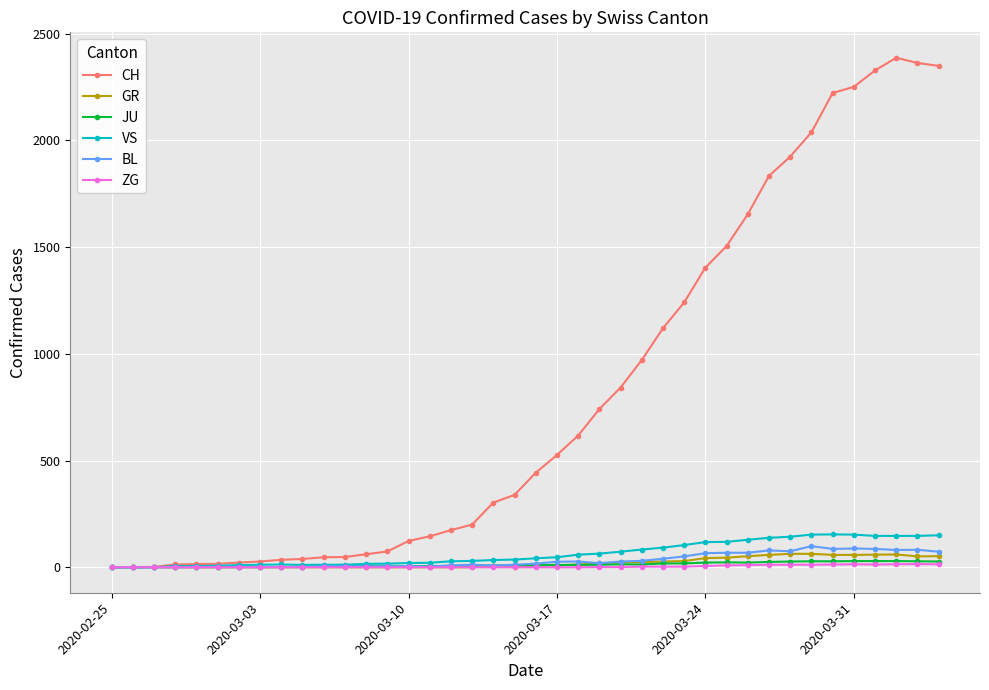

Which series has the widest spread of values?

CH